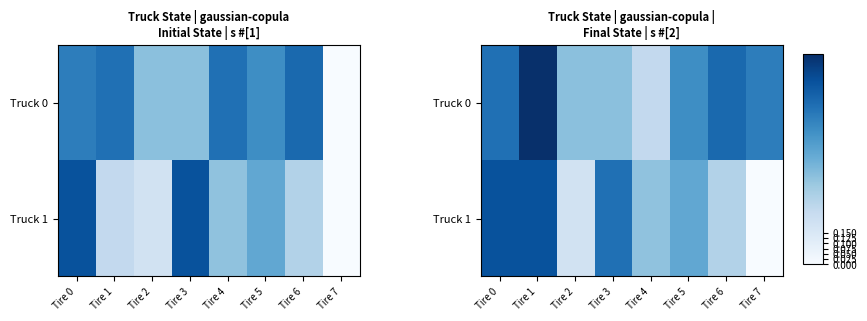

Count the number of data series in this chart.

2